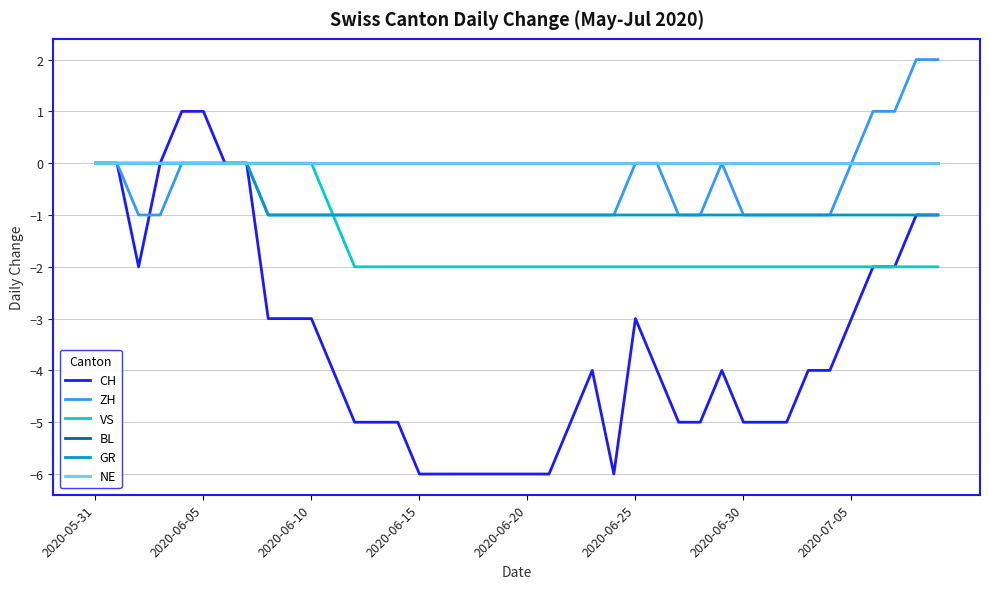

What is the value of the ZH point at the 35th from the left?

-1